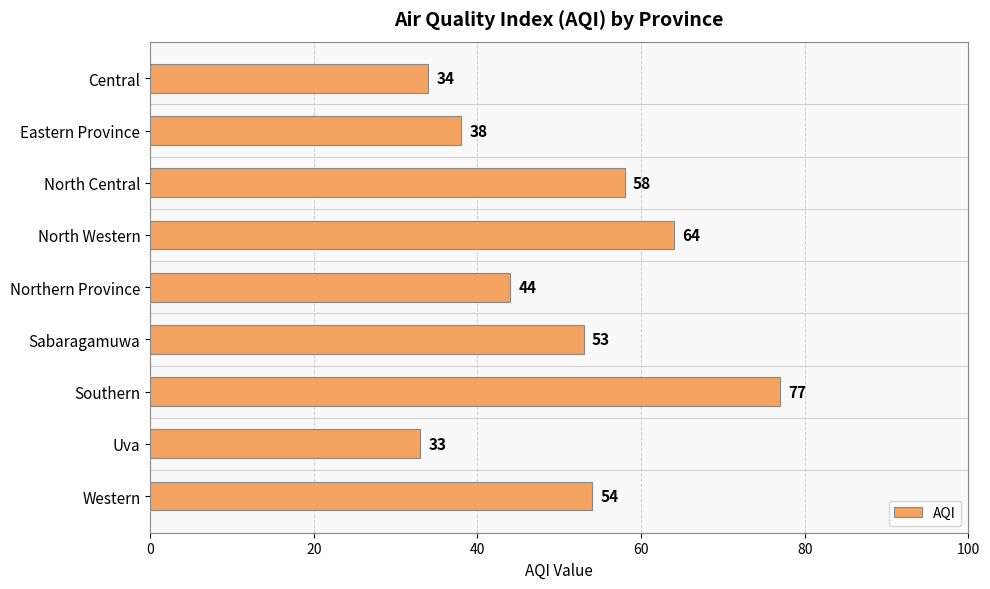

Reading top to bottom, transcribe all the data shown in this chart.

Central=34	Eastern Province=38	North Central=58	North Western=64	Northern Province=44	Sabaragamuwa=53	Southern=77	Uva=33	Western=54